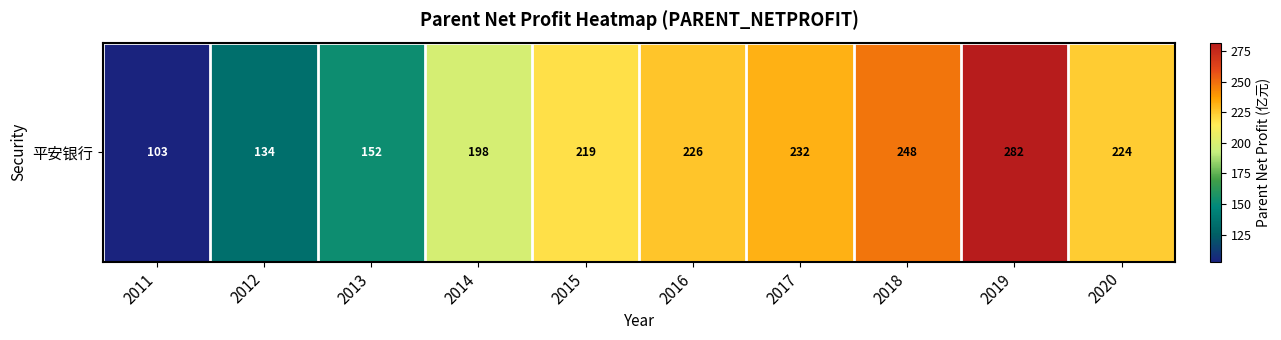

Rank the categories by value from lowest to highest.

2011, 2012, 2013, 2014, 2015, 2020, 2016, 2017, 2018, 2019